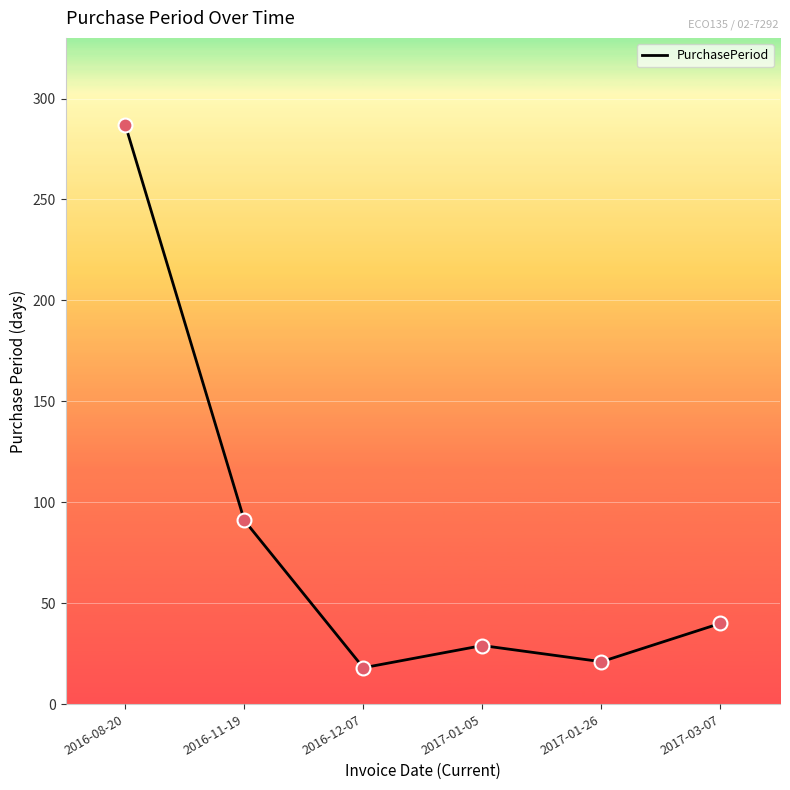

What is the change in value from 2016-12-07 to 2017-01-05?

+11